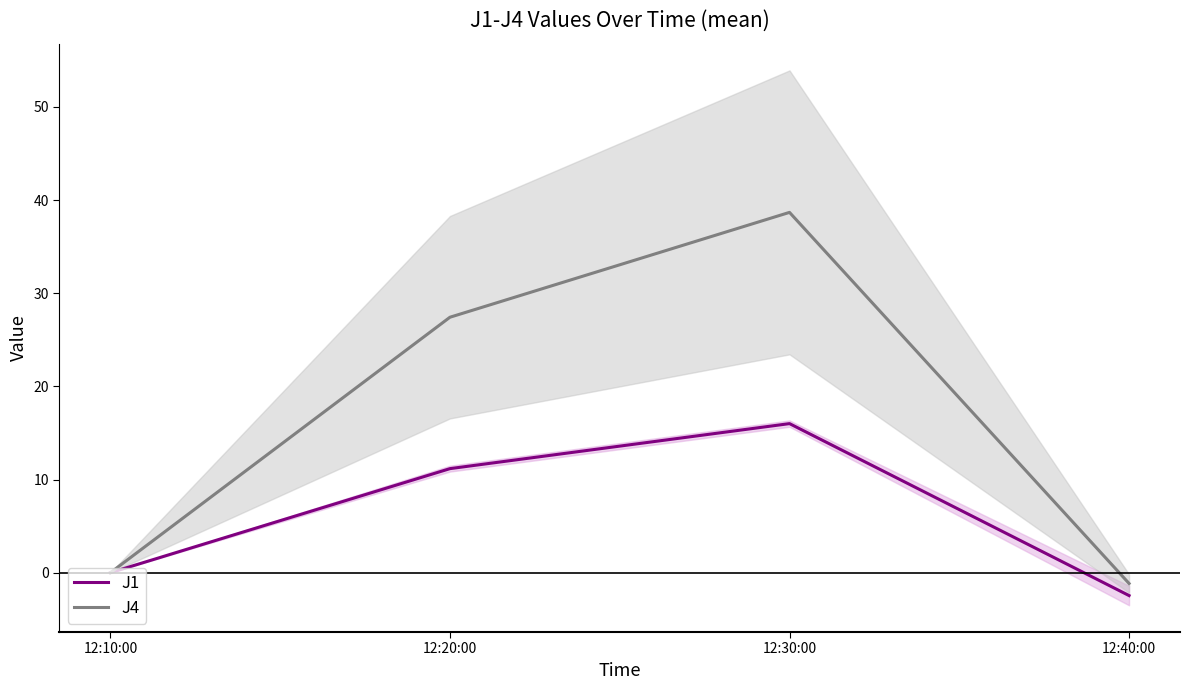

Which series has the largest range (max minus min)?

J4